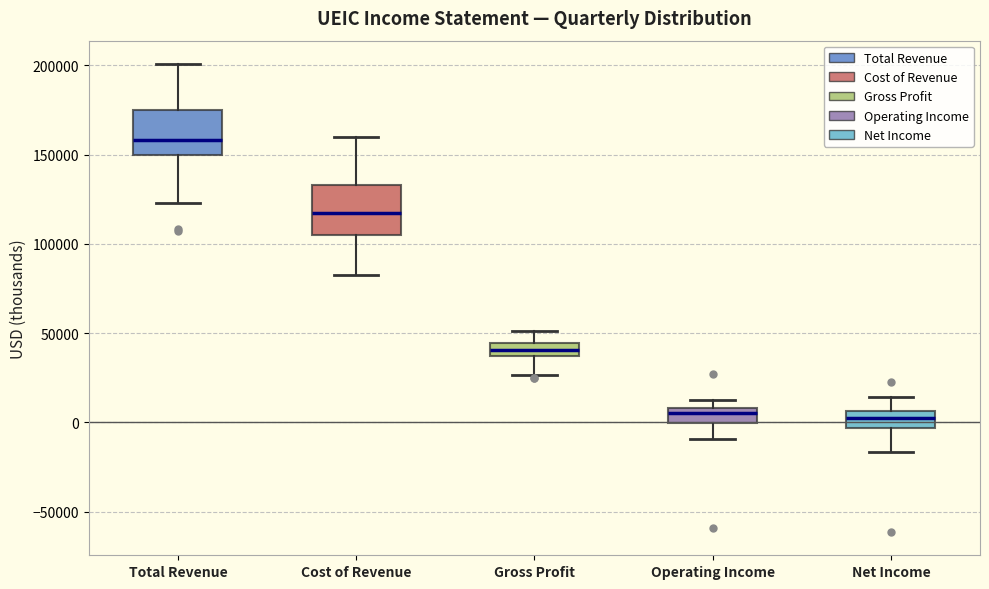

Which box's median line is the highest?

Total Revenue